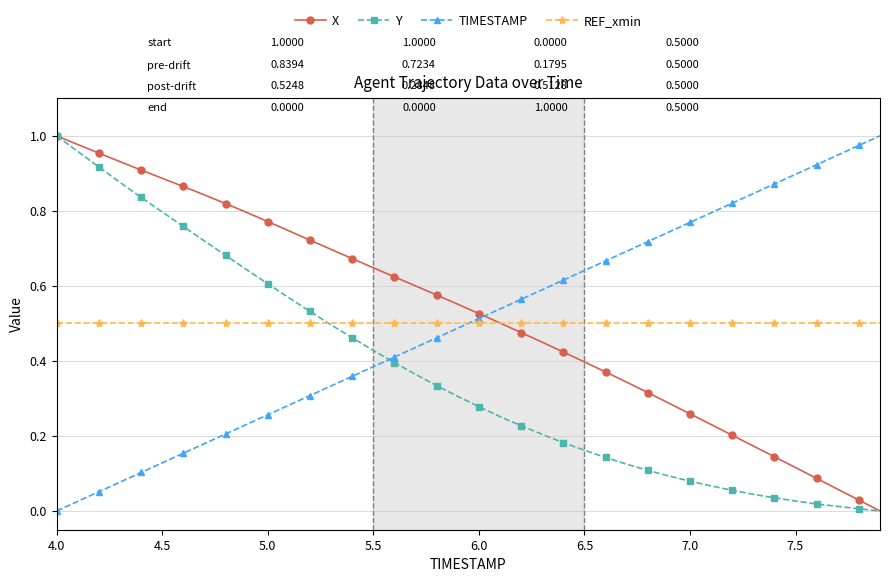

At how many categories does at least one series exceed 0?

40